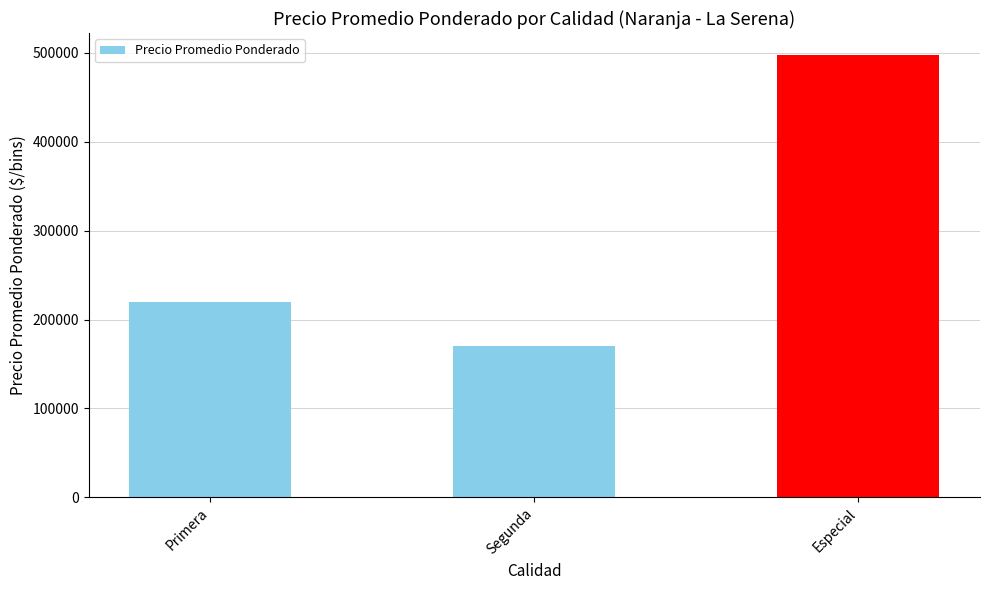

What is the sum of all values?

887660.2